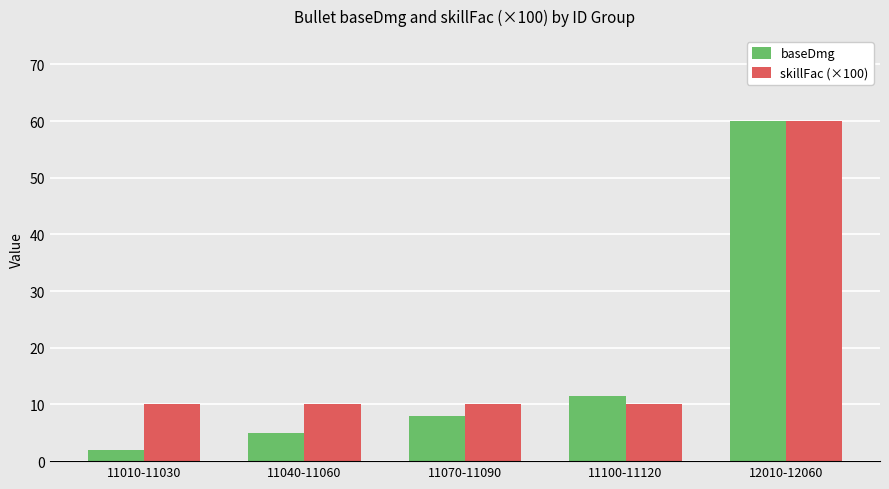

What are all the series names shown in the legend?

baseDmg, skillFac (×100)